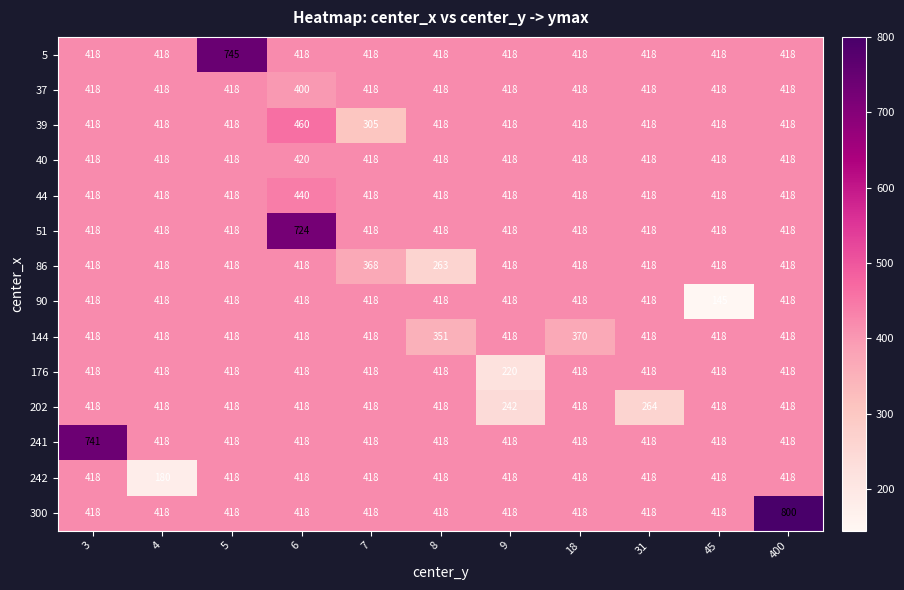

What is the total value across all series at 3?

6175